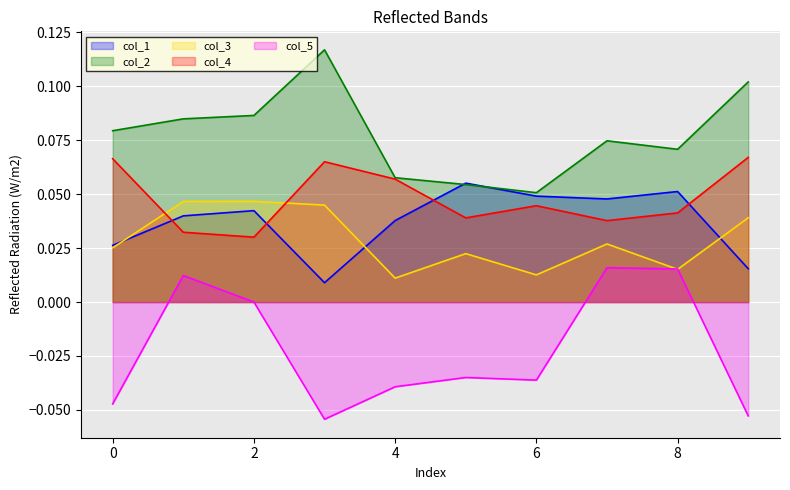

Which series has the largest total across all categories?

col_2